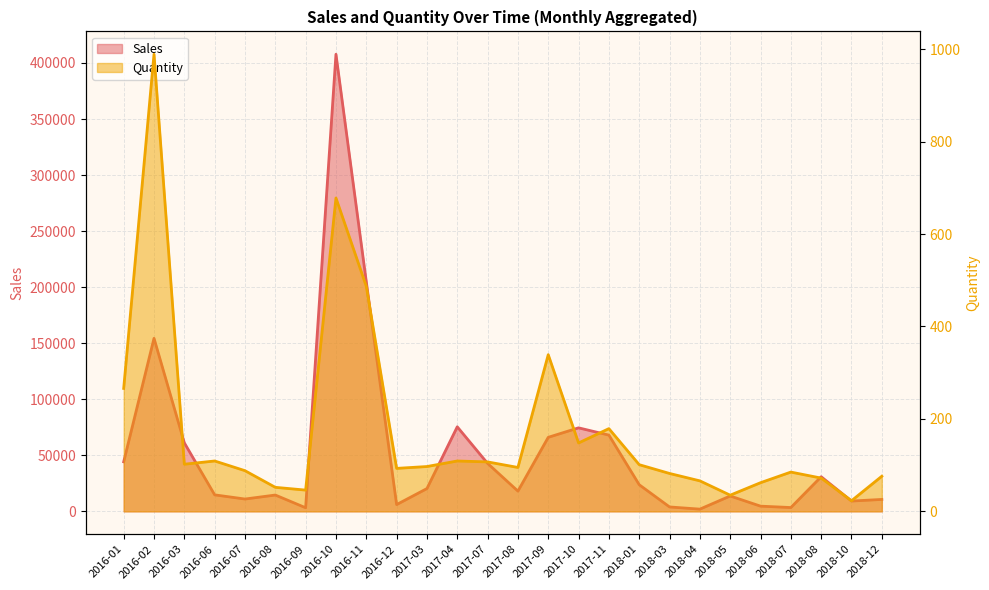

Which series has the largest total across all categories?

Sales